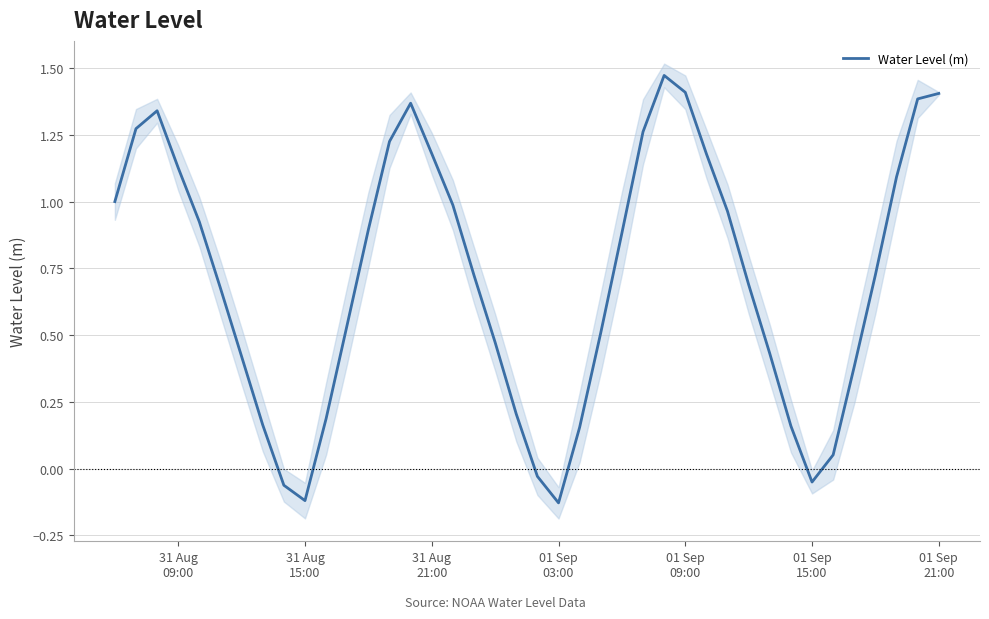

What is the difference between the maximum and minimum values?

1.6